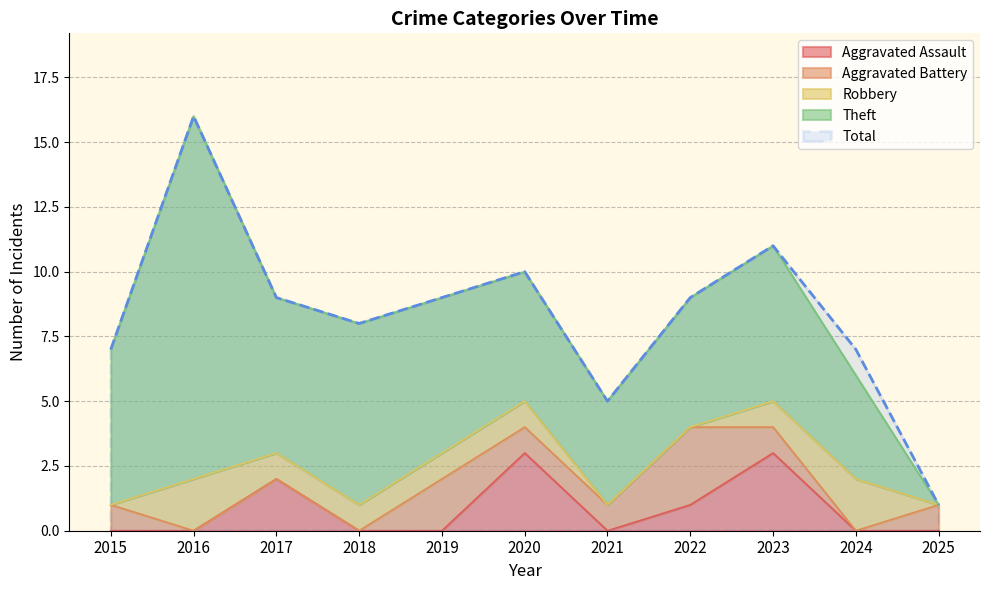

How many interior local peaks does the Aggravated Assault series have?

3